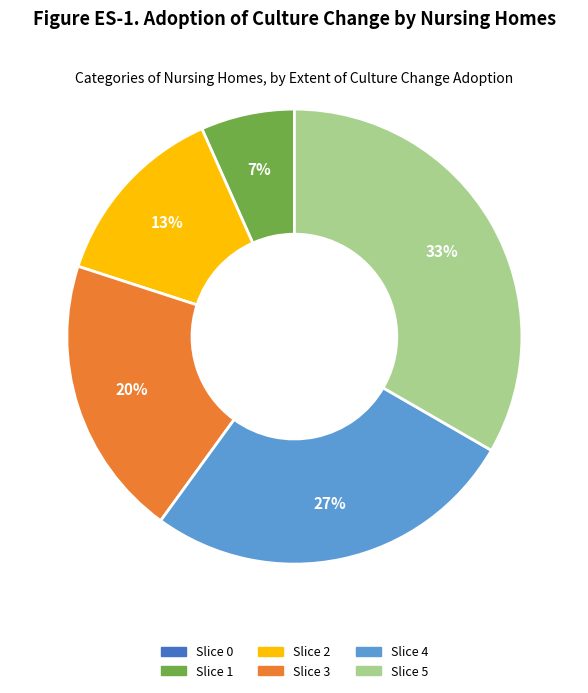

To the nearest percent, what is the average slice percentage?

17%